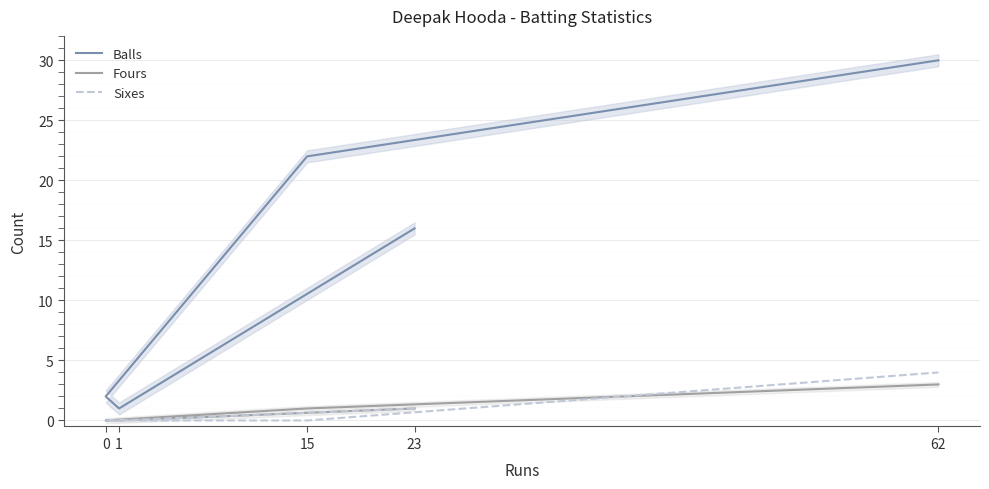

The Sixes series shows 1 at 23. True or false?

True